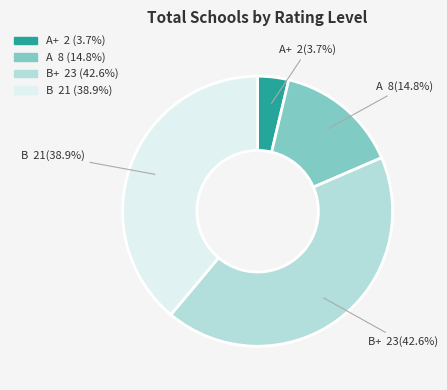

Is there a majority slice in this chart?

No